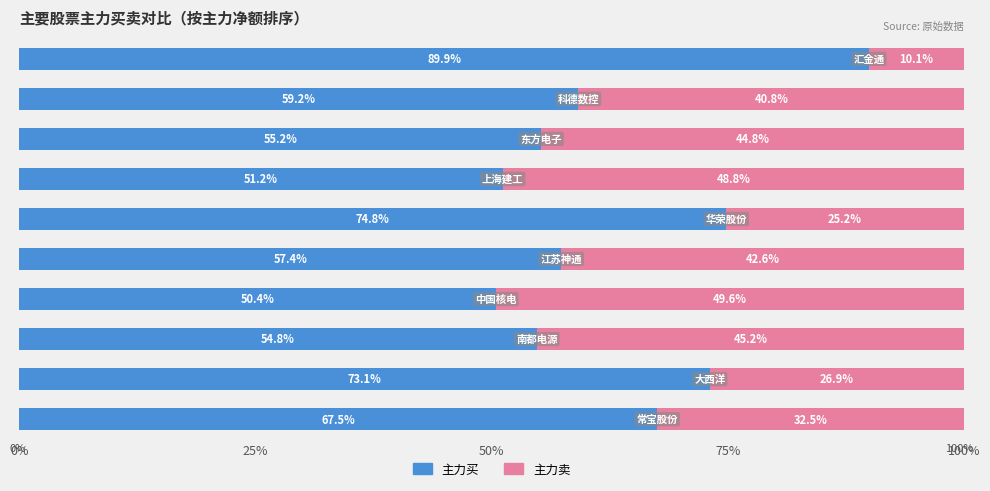

What is the sum of all 主力买 values?

633.5